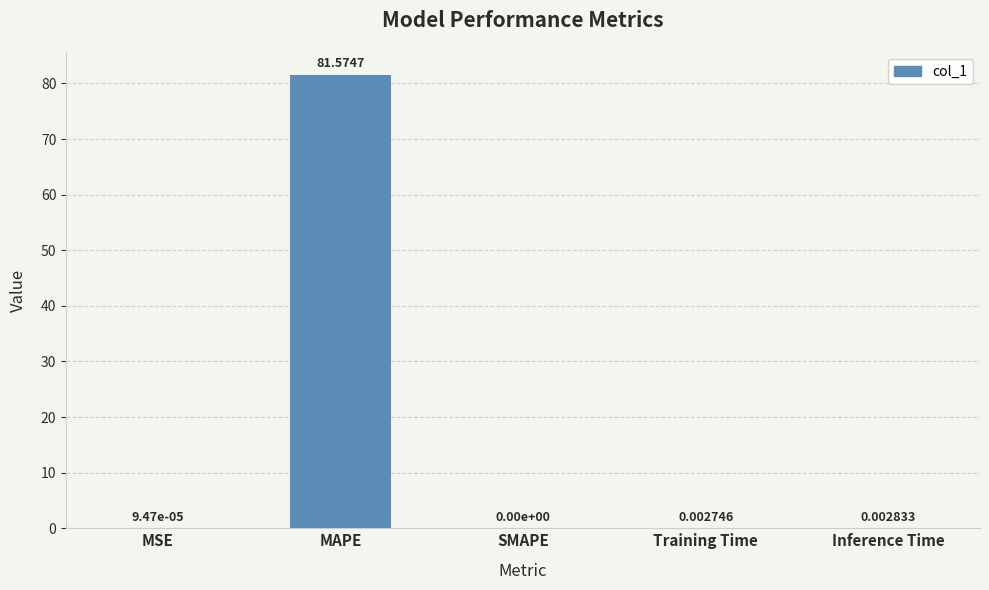

At which label is the value closest to 40?

Inference Time